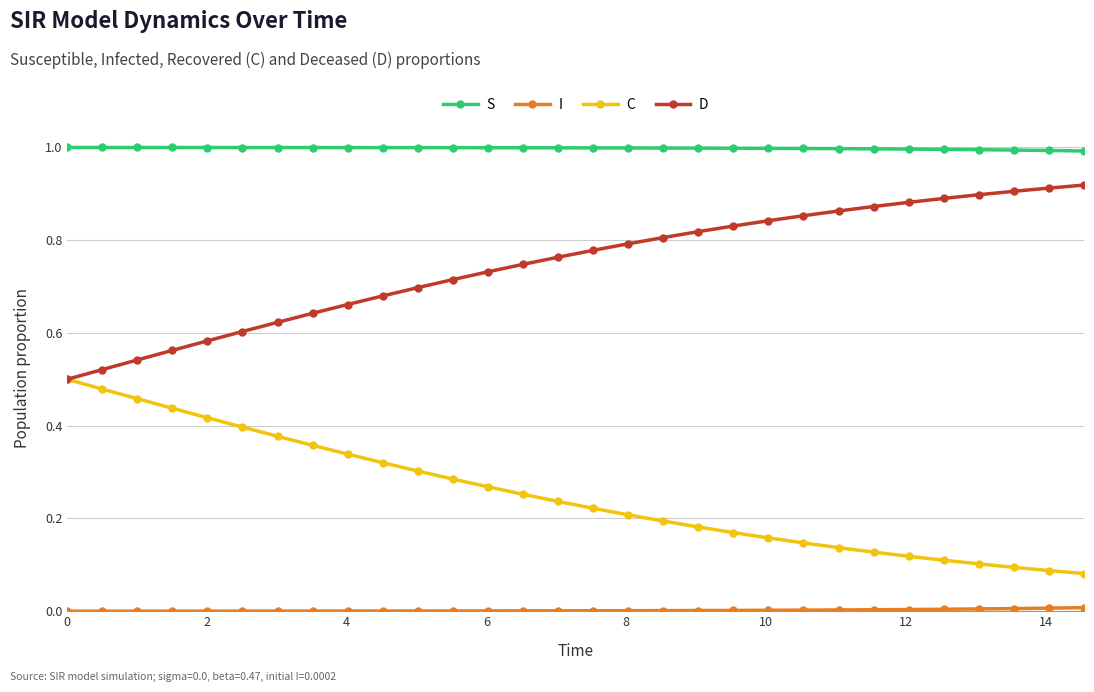

What is the maximum value shown in the chart?

1.0